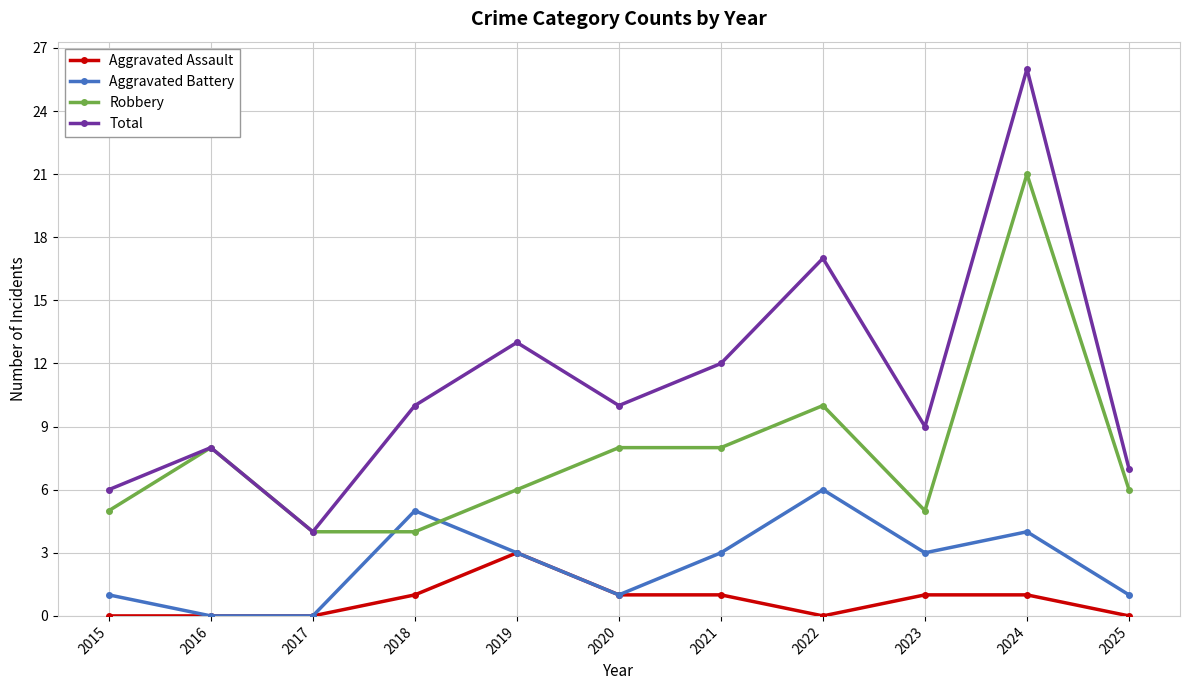

Is this an area chart (filled region under the line)?

No